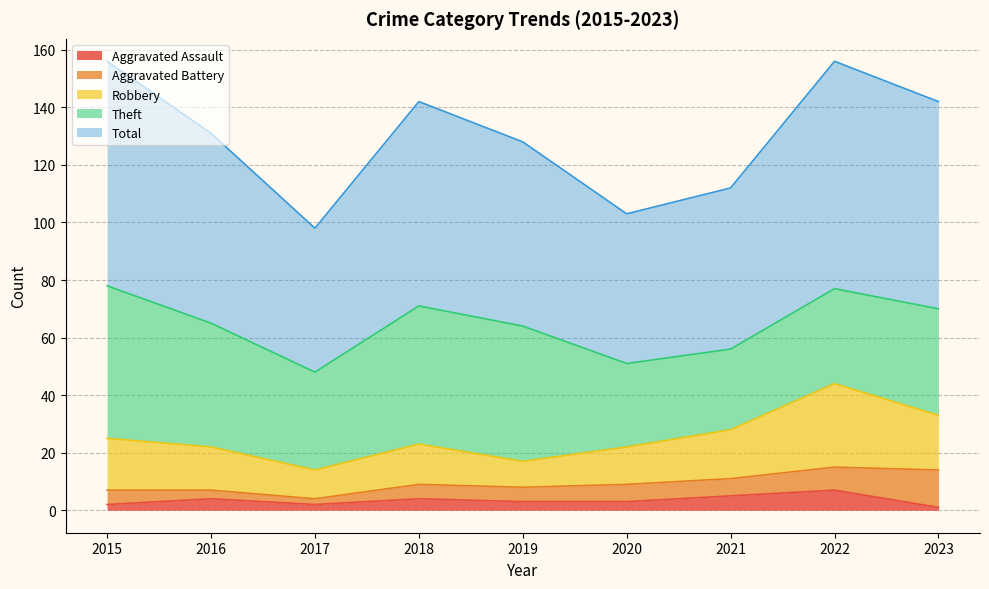

Where does the Total series first go above 66?

2015